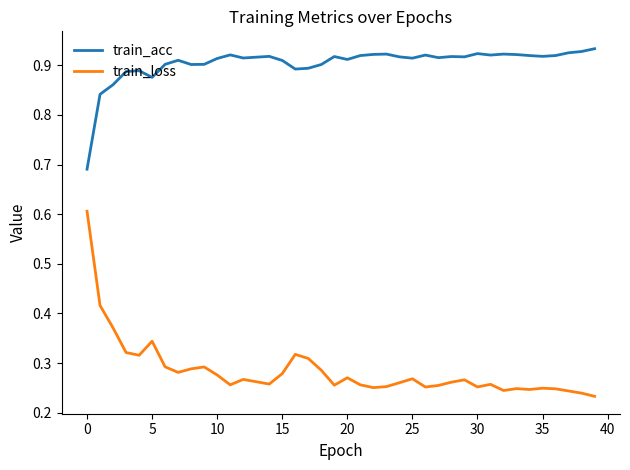

Rank the series by their maximum value, from highest to lowest.

train_acc, train_loss